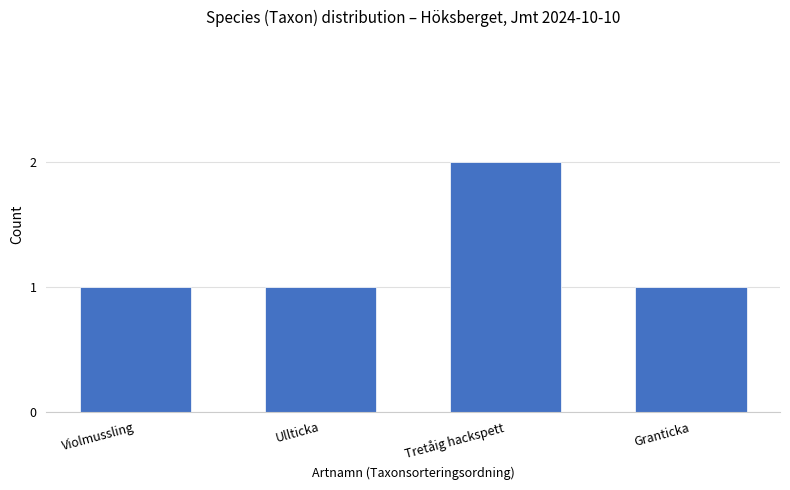

What is the label of the 1st bar from the right?

Granticka